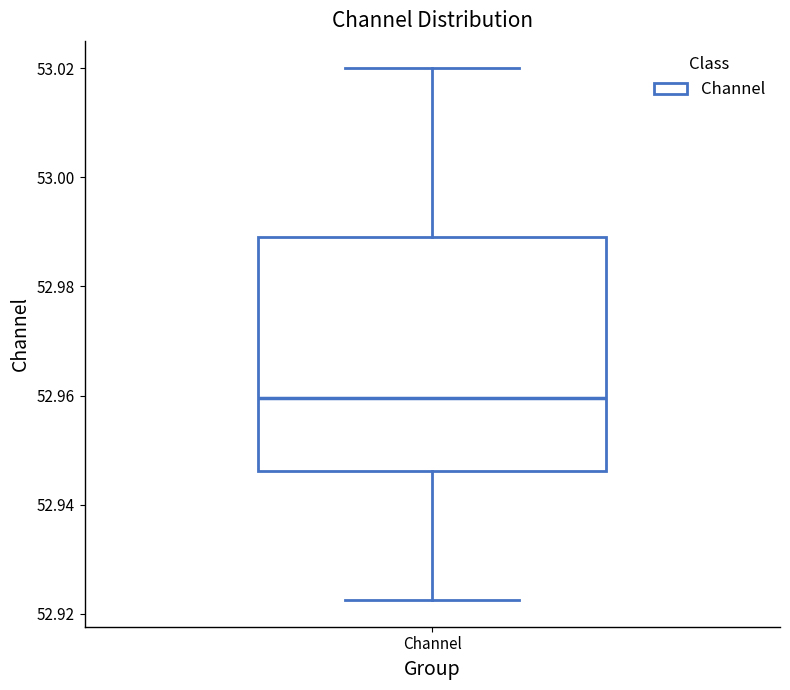

Read this box plot against the y-axis: the position of the median line, the range covered by the box, and the ends of both whiskers. The values are not printed on the chart, so give them approximately, as read against the axis.

median 52.960, box 52.946 to 52.990, whiskers 52.922 to 53.020